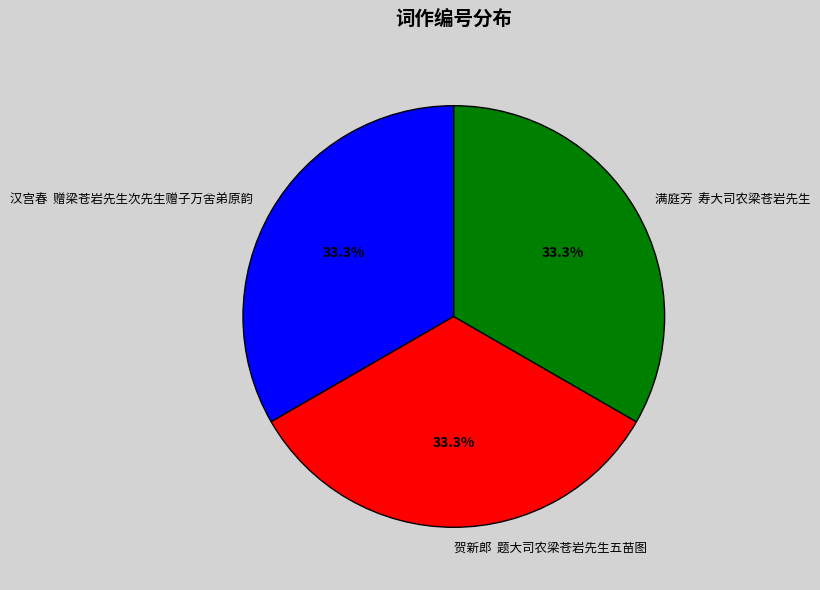

What portion of the pie excludes 汉宫春 赠梁苍岩先生次先生赠子万舍弟原韵?

66.7%